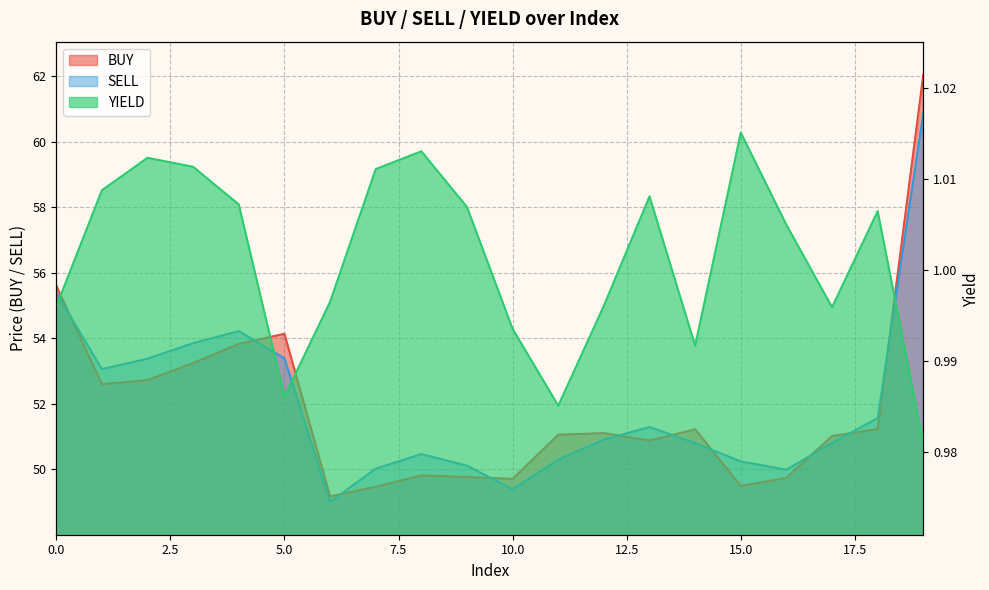

What are all the series names shown in the legend?

BUY, SELL, YIELD